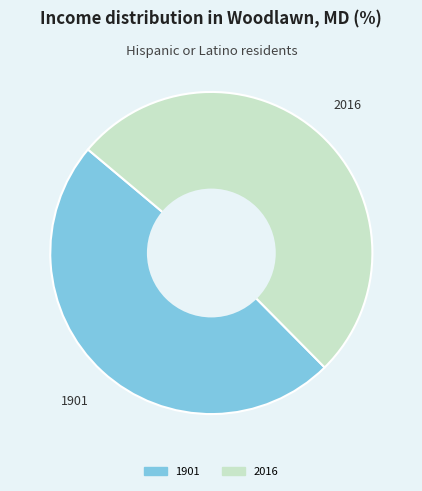

Rank the categories by value from lowest to highest.

1901, 2016